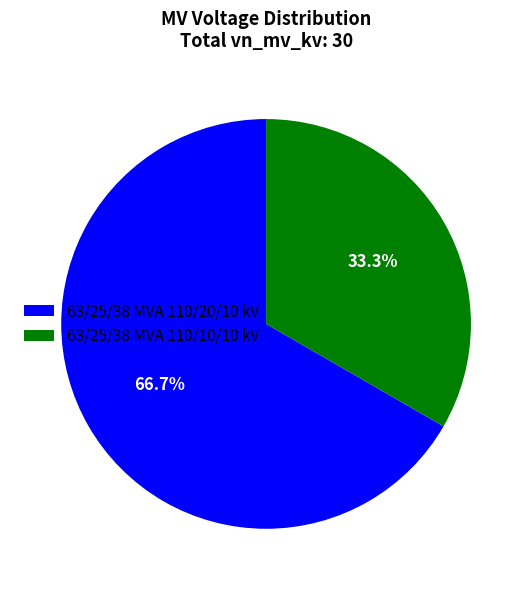

Approximately how many times larger is the value at 63/25/38 MVA 110/10/10 kV compared to 63/25/38 MVA 110/20/10 kV?

0.5